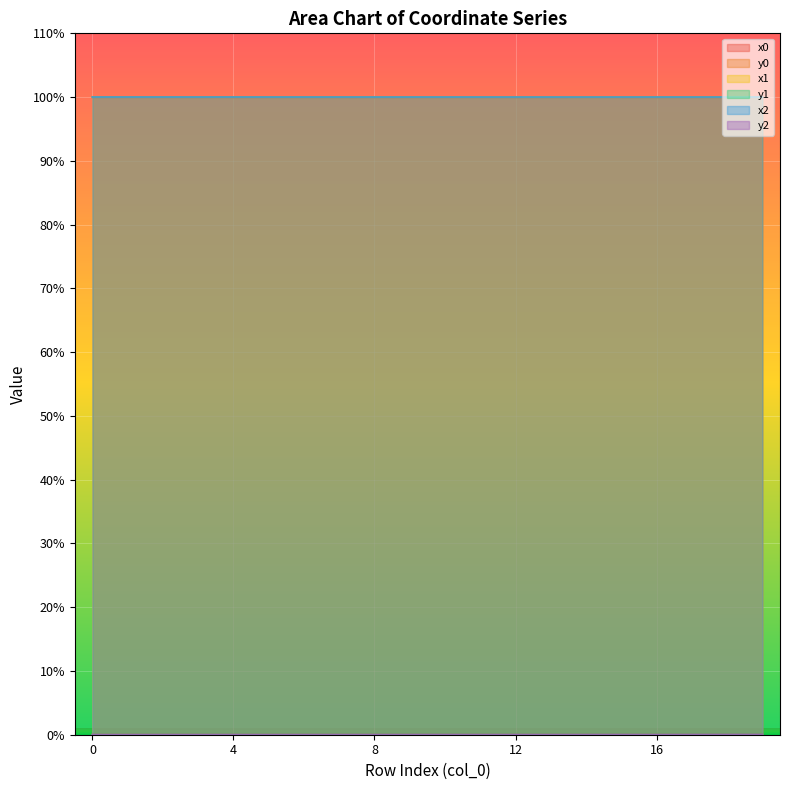

Where is x1 nearest to the value 99?

14